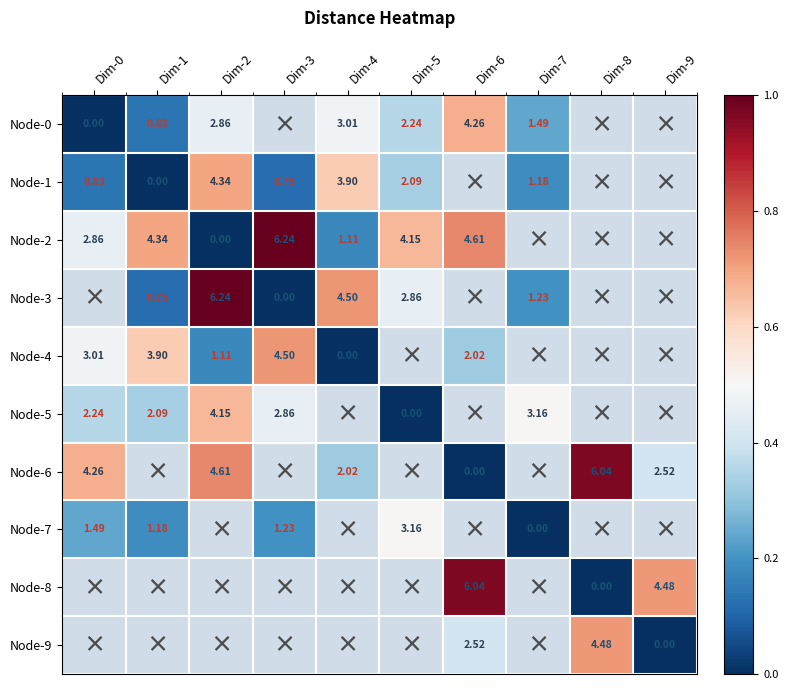

Is the value of Node-1 at Dim-7 greater than the value of Node-8 at Dim-6?

No